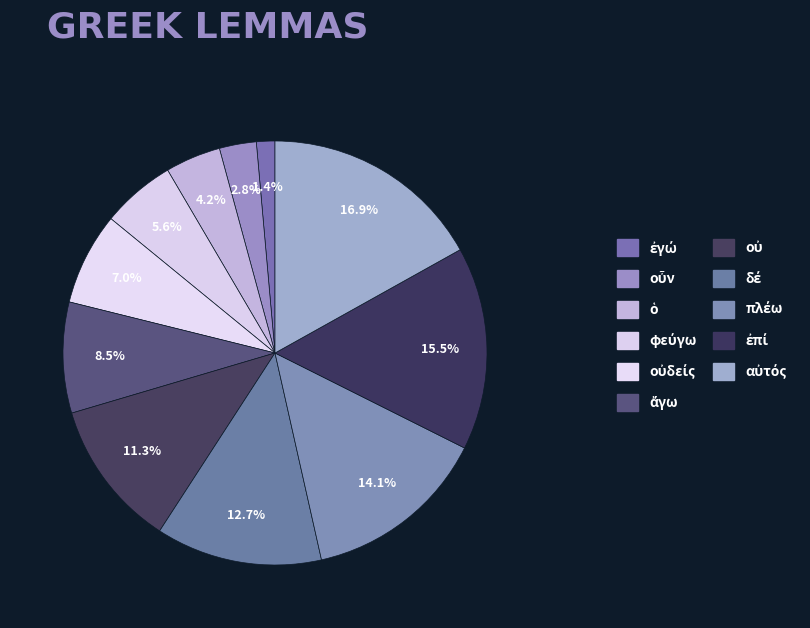

To the nearest percent, what portion does οὖν represent?

3%